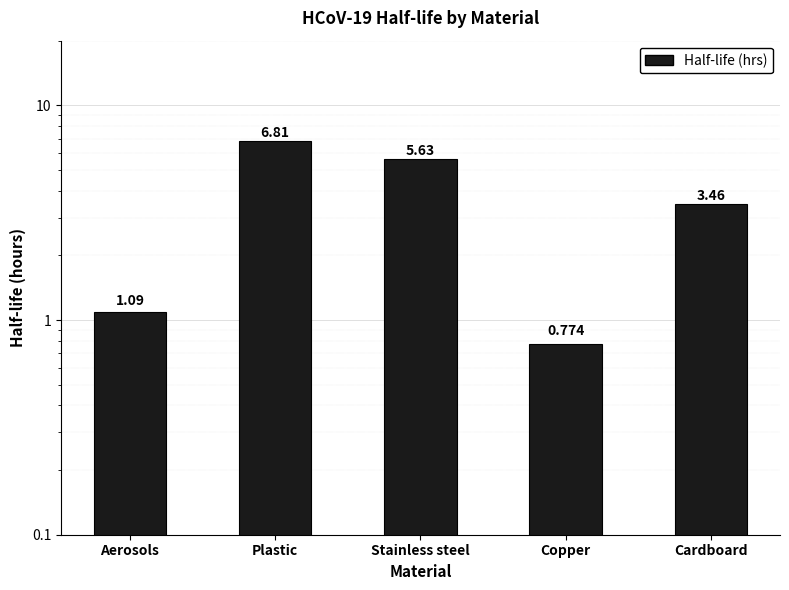

The chart shows a value of 5.6 at Stainless steel. True or false?

True